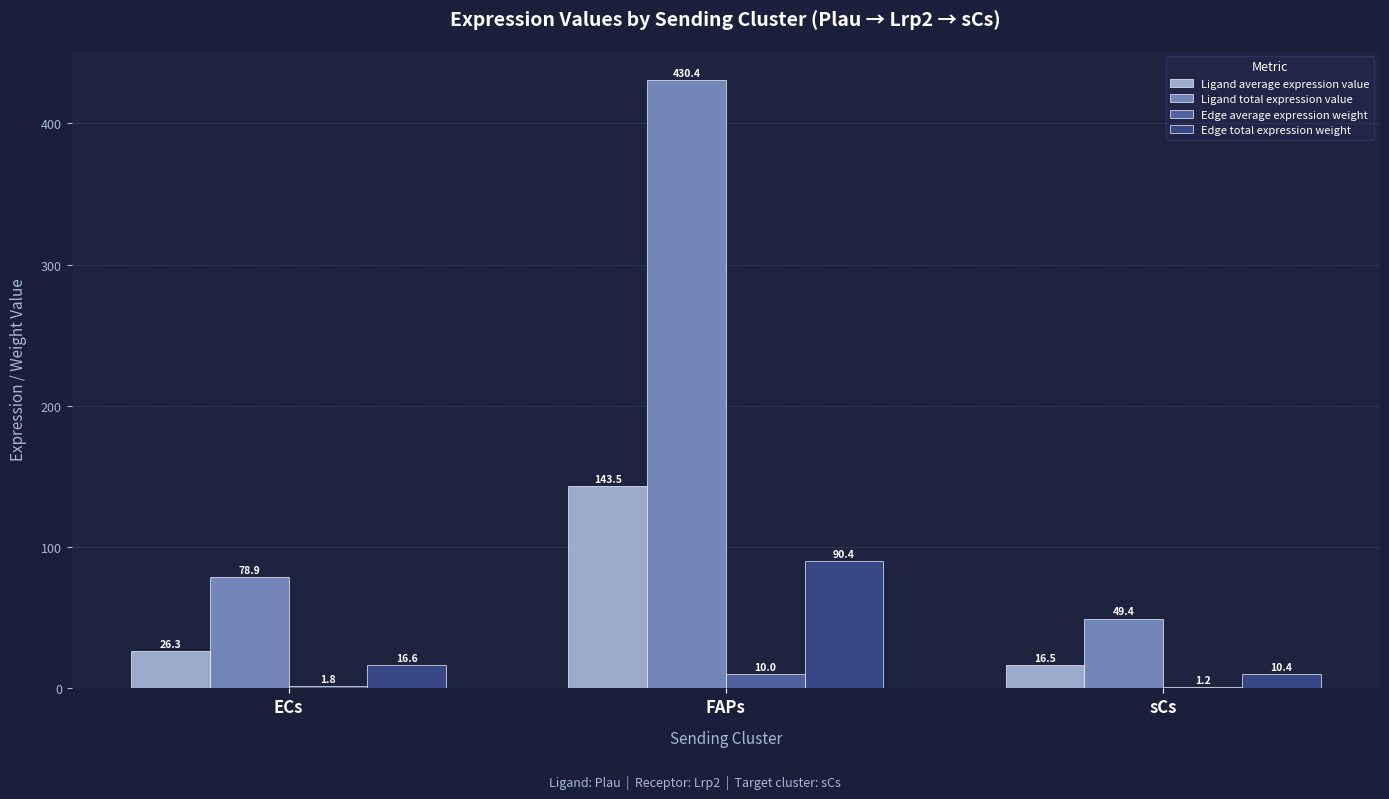

What is the greatest value displayed?

430.4